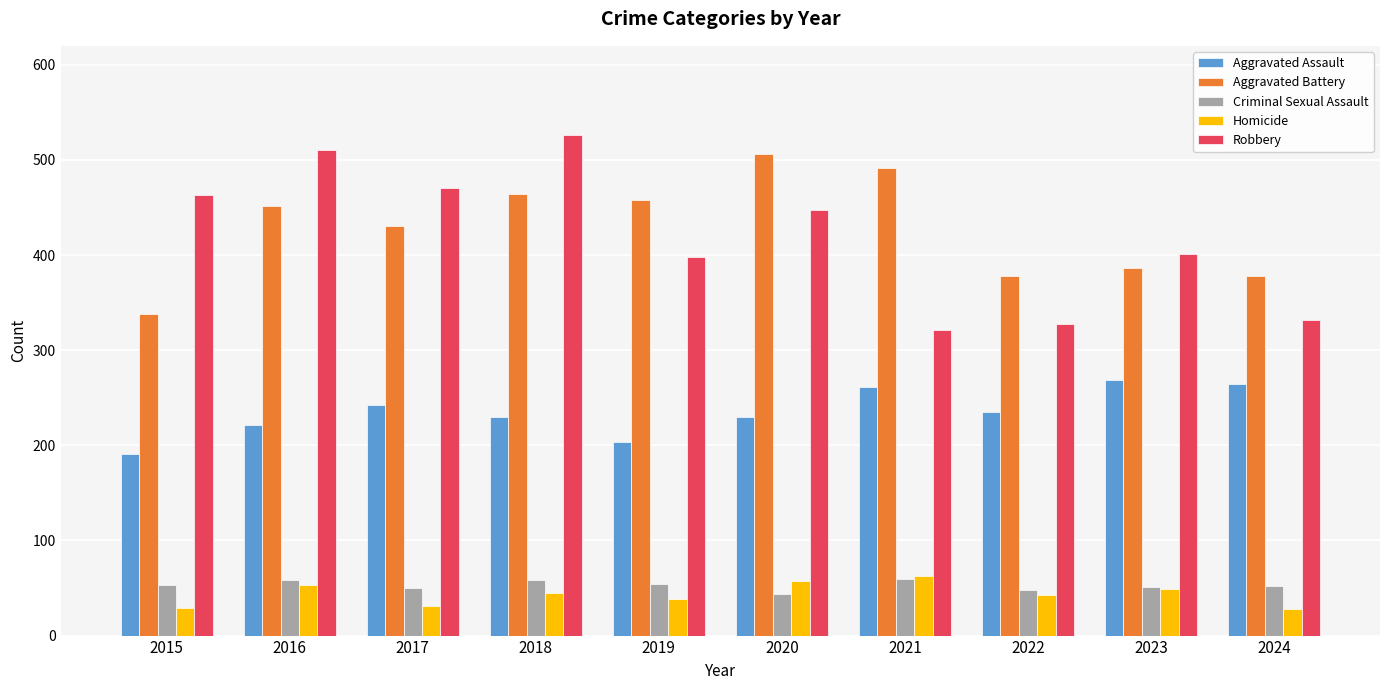

Which series changed the most between 2018 and 2022?

Robbery